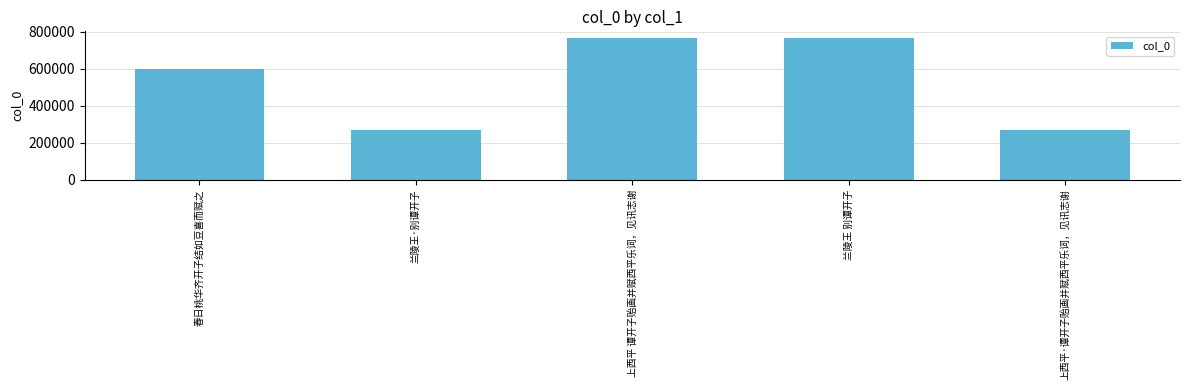

Is it true that the value at 上西平·谭开子贻画并赋西平乐词，见讯志谢 is 386213?

False